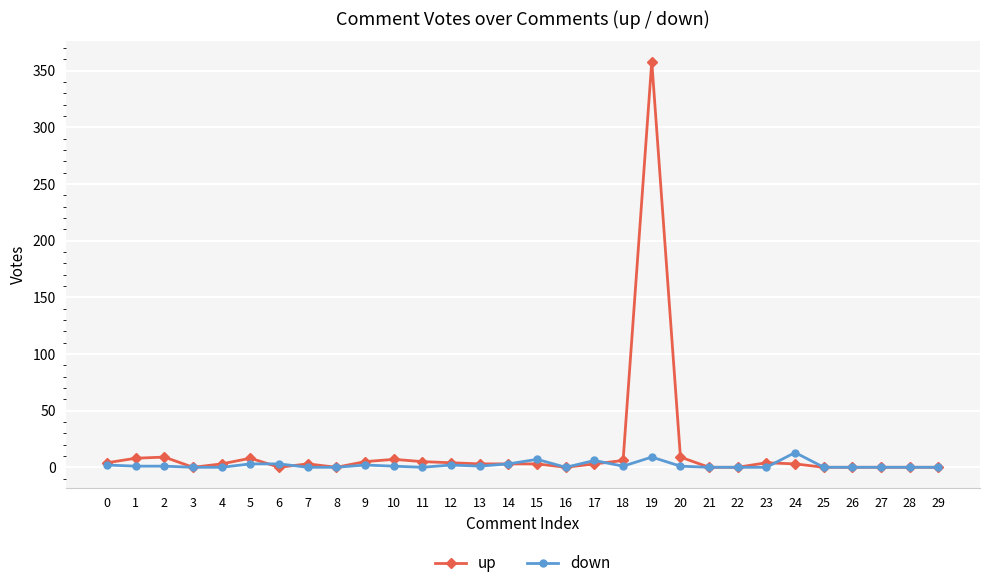

Which series has the largest range (max minus min)?

up